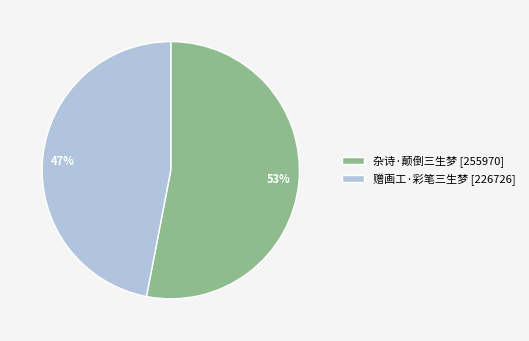

Approximately how many times larger is the value at 杂诗·颠倒三生梦 compared to 赠画工·彩笔三生梦?

1.1